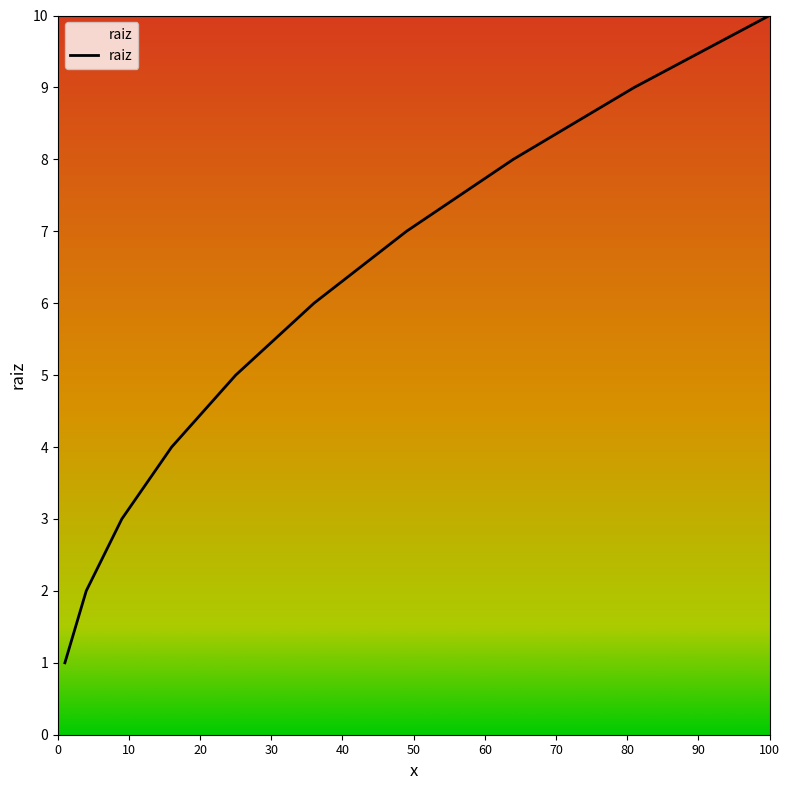

What is the greatest value displayed?

10